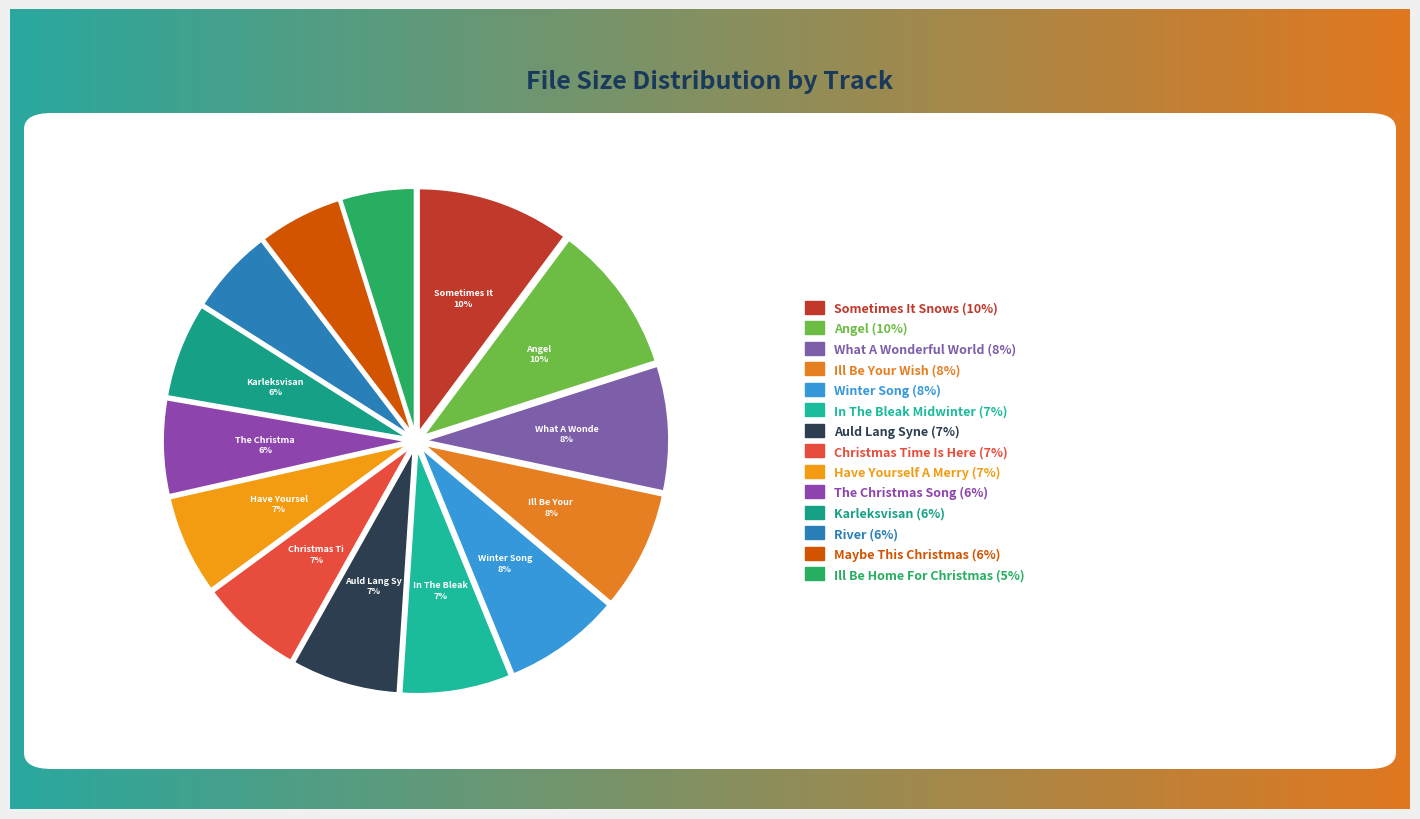

How many segments does this pie chart have?

14